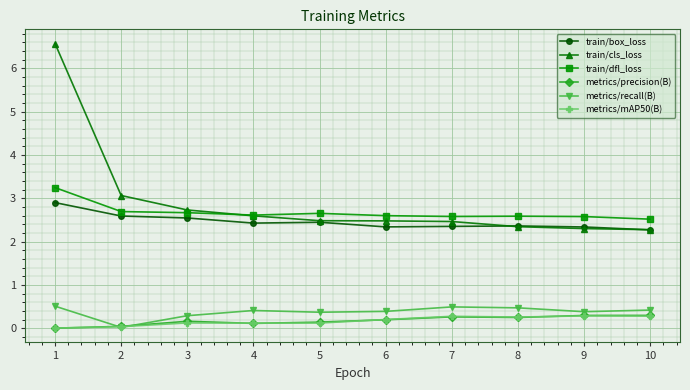

Which series has the largest range (max minus min)?

train/cls_loss